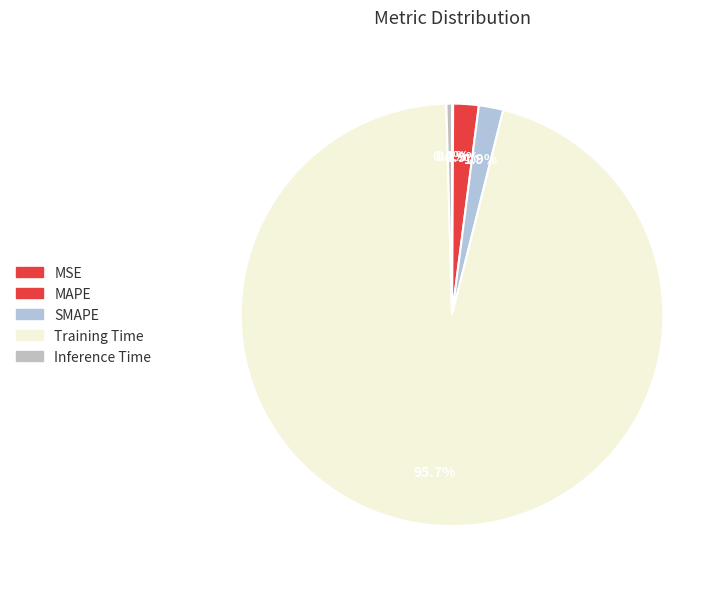

Which category has the biggest portion of the pie?

Training Time